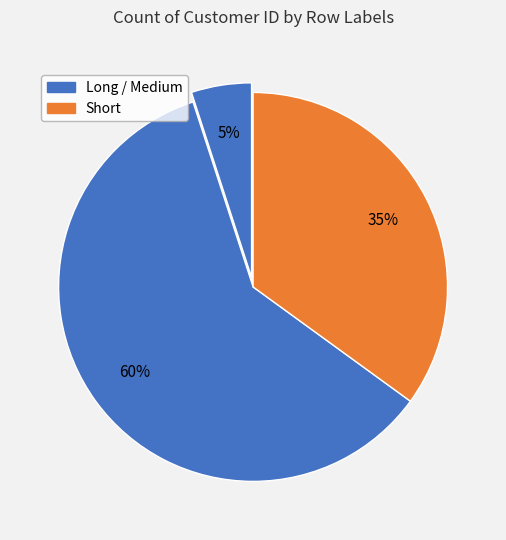

To the nearest percent, what is the difference between the largest and smallest slice percentages?

55%